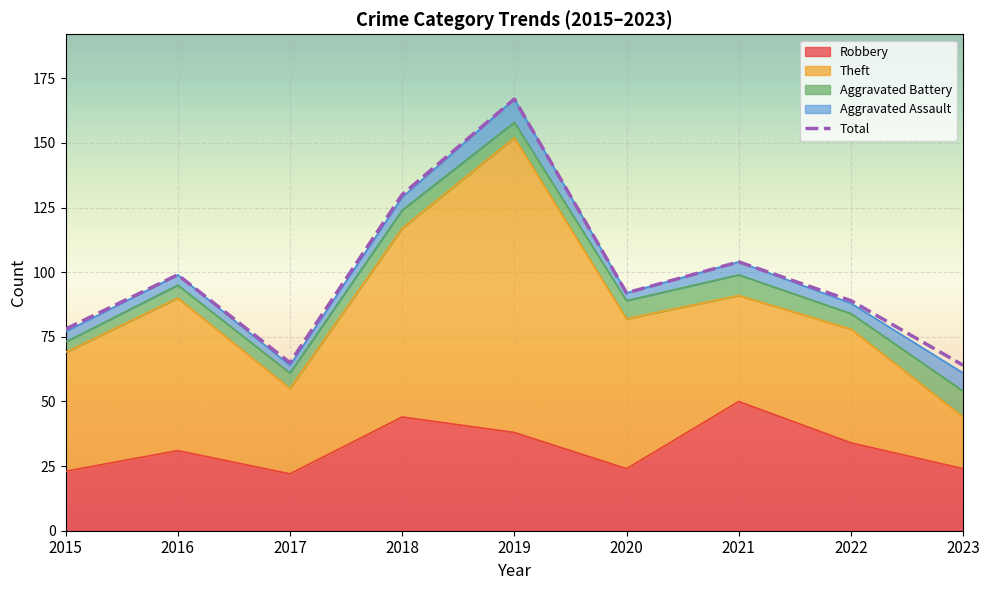

Which has a higher value, 2016 or 2020?

2016